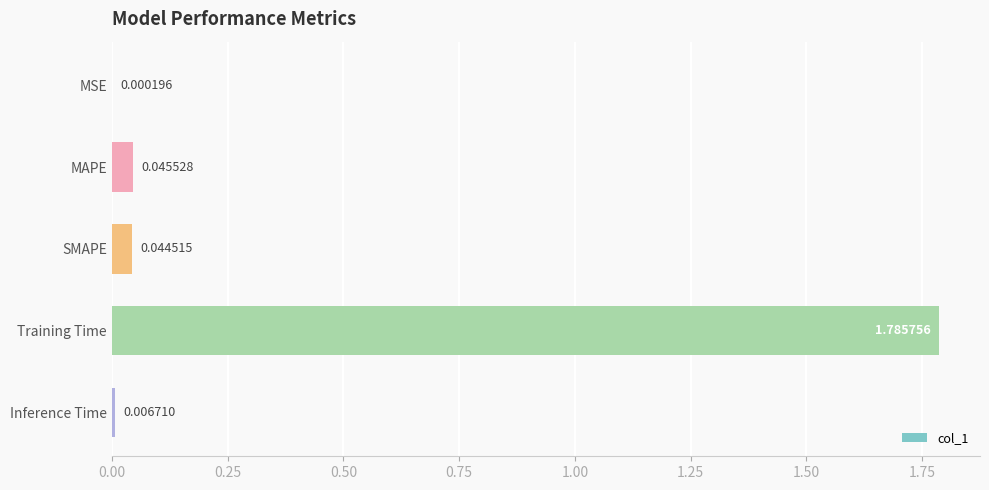

What is the sum of all values?

1.9